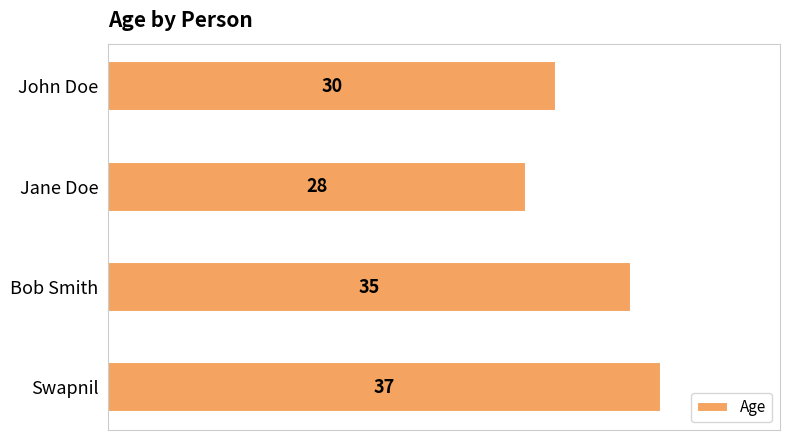

Approximately how many times larger is the value at Swapnil compared to John Doe?

1.2